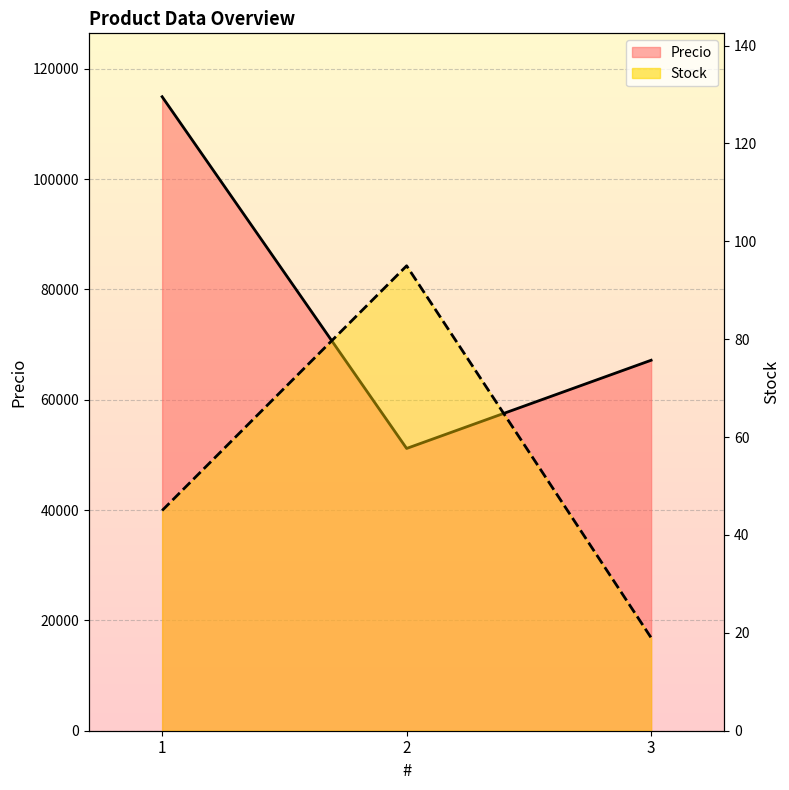

Which series has the largest total across all categories?

Precio